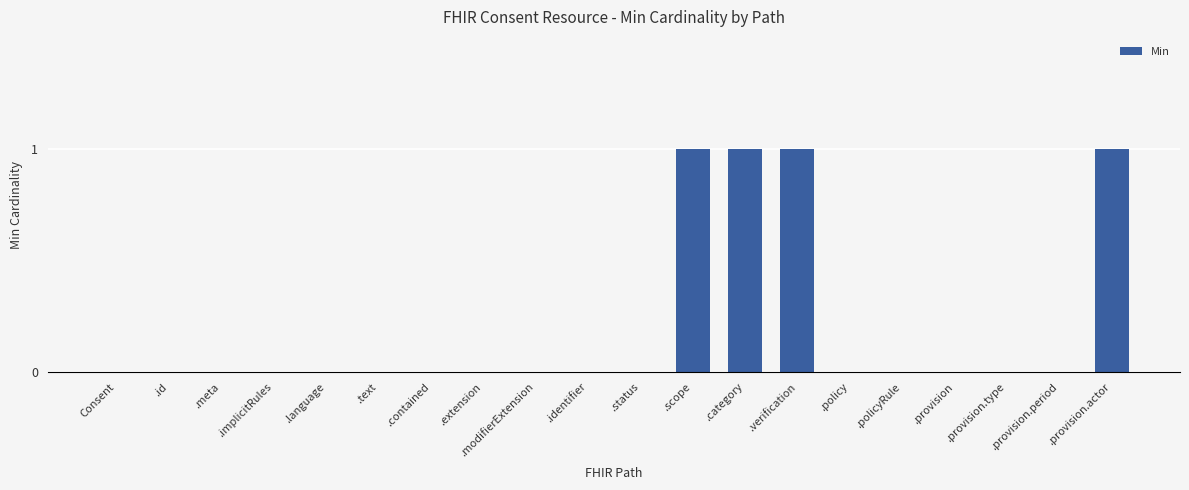

Is it true that the value at .contained is -1?

False